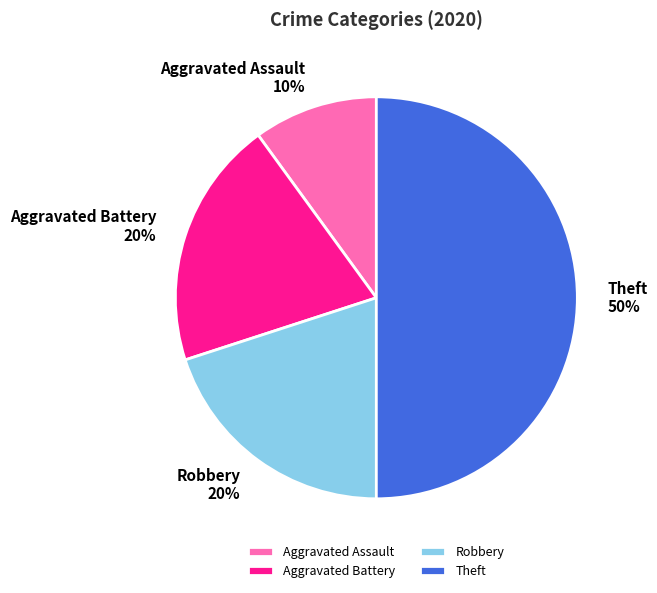

Combined, do Robbery and Aggravated Assault account for over 50%?

No